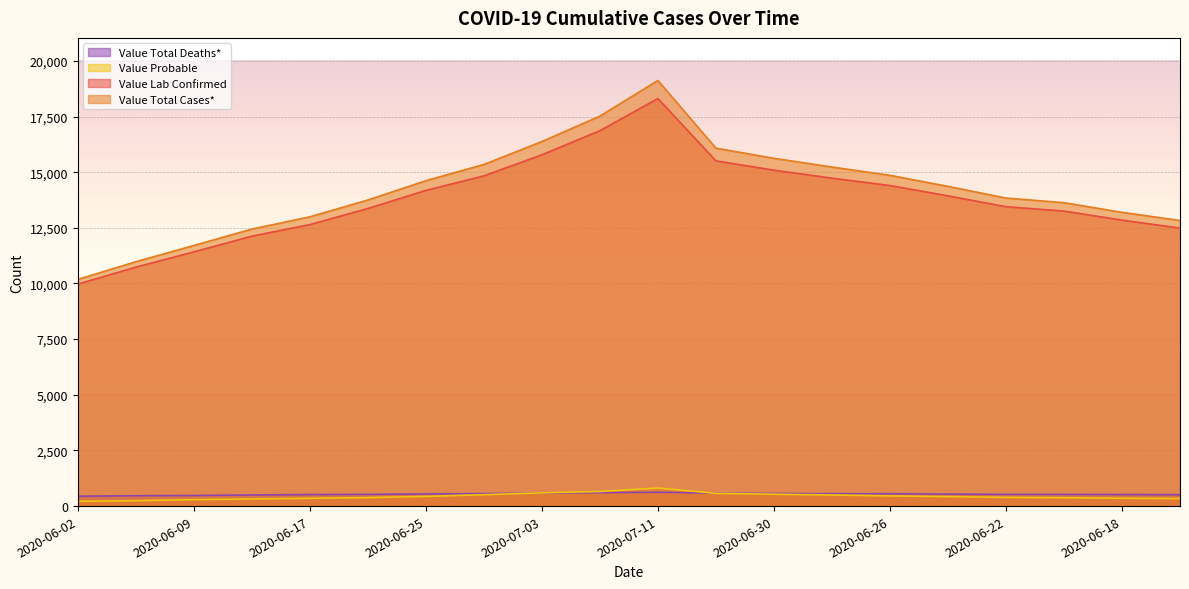

Reading right to left, list all the values displayed in this chart.

Value Lab Confirmed: 12490	12846	13253	13449	13937	14401	14732	15090	15508	18307	16864	15781	14835	14182	13369	12646	12125	11419	10734	9970
Value Total Cases*: 12829	13197	13630	13839	14363	14859	15232	15624	16079	19121	17519	16376	15347	14617	13750	12995	12445	11708	10977	10185
Value Probable: 339	351	377	390	426	458	500	534	571	814	655	595	512	435	381	349	320	289	243	215
Value Total Deaths*: 512	520	524	526	538	553	558	565	581	622	602	585	560	546	526	518	499	477	466	442